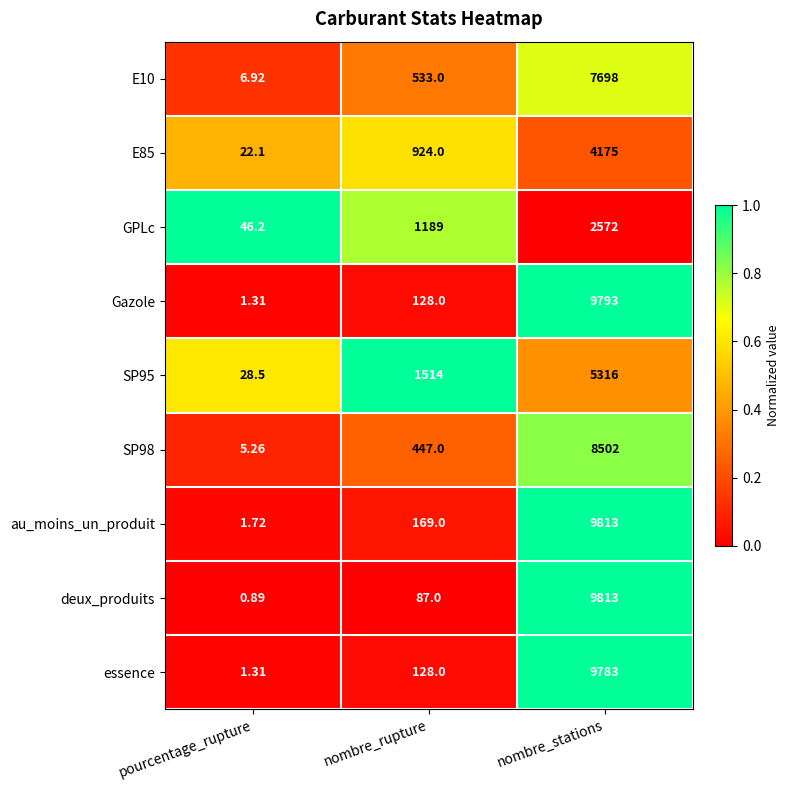

What is the greatest value displayed?

9813.0